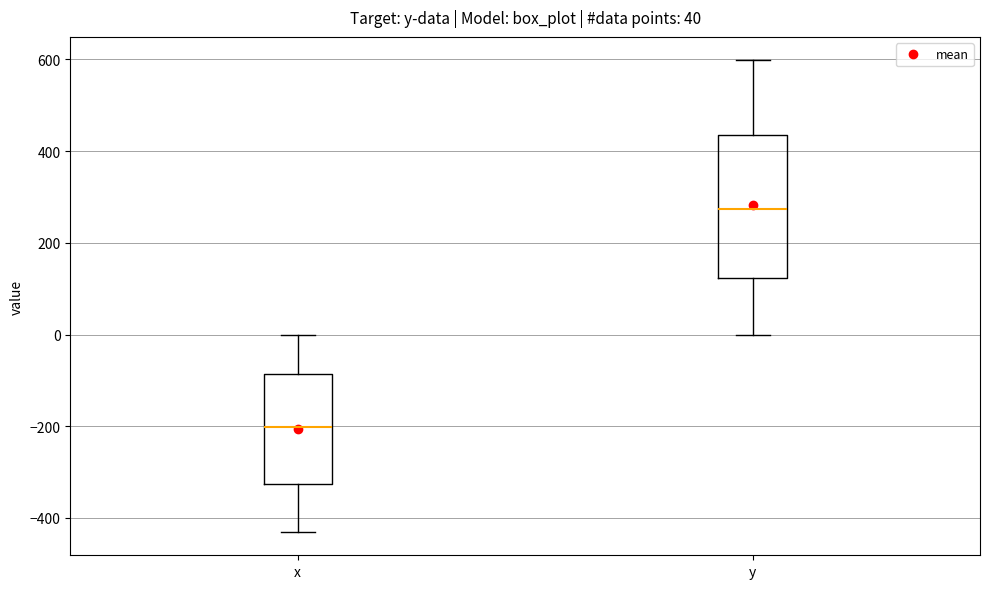

Which box is the tallest, from its lower edge to its upper edge?

y